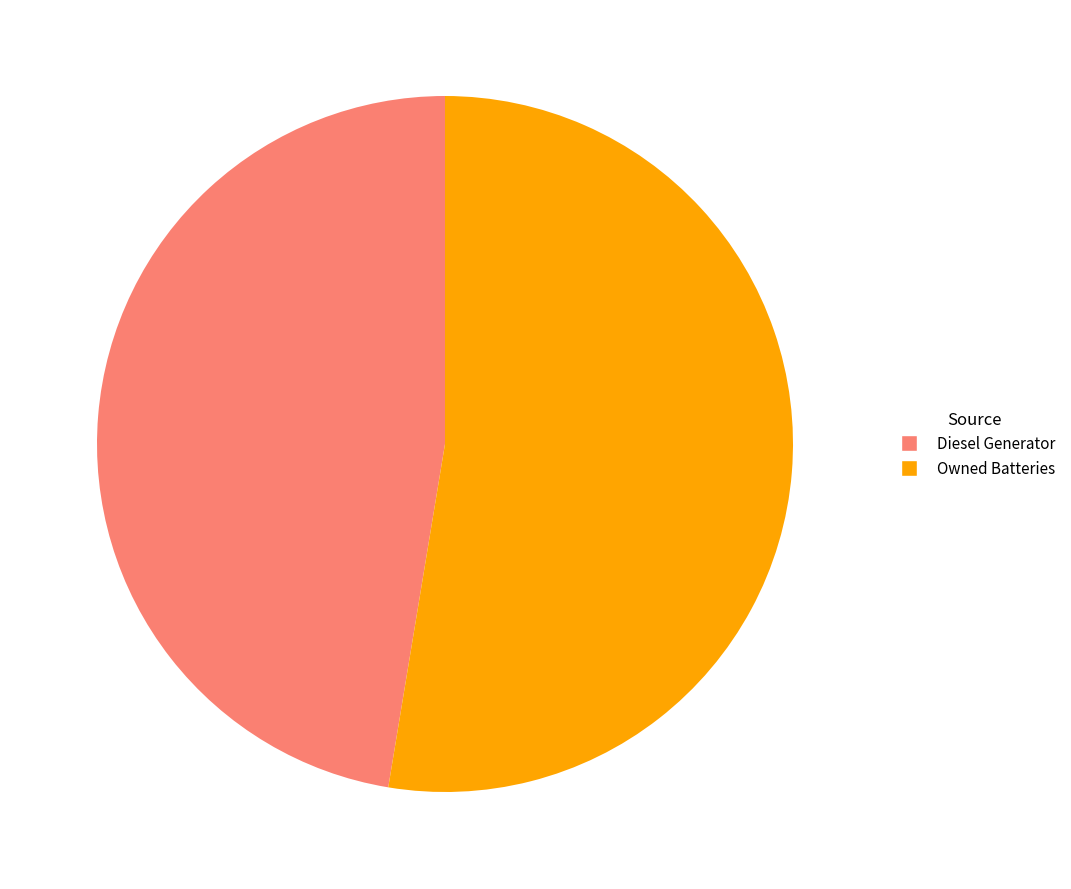

True or false: Owned Batteries accounts for 1% of the total.

False